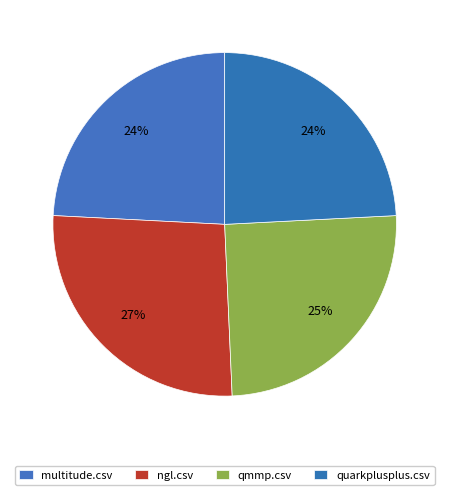

How many segments does this pie chart have?

4